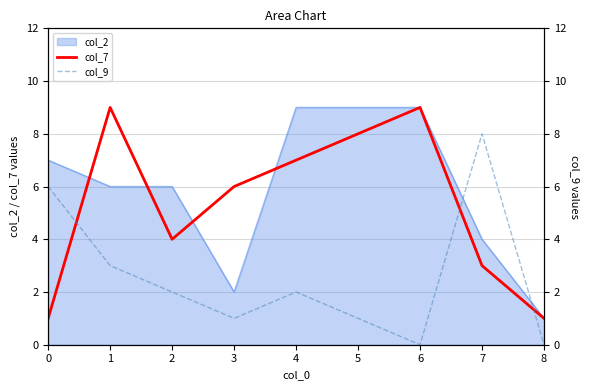

Which category has the highest value across all series?

1